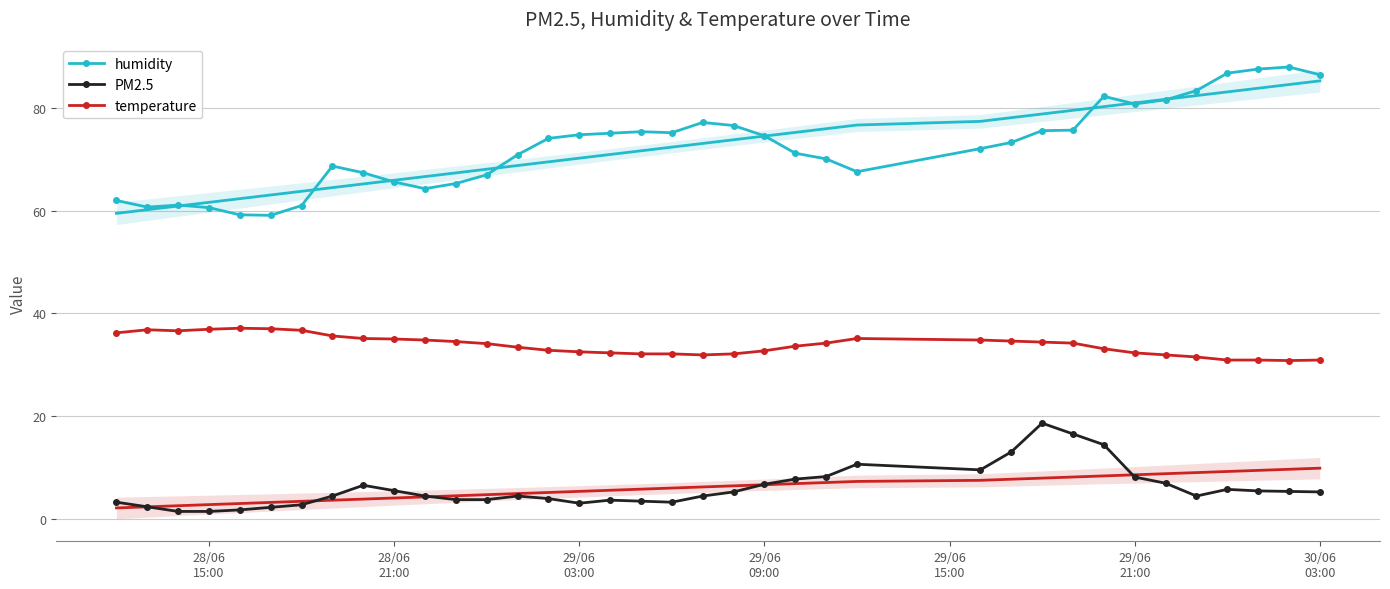

True or false: PM2.5 and temperature intersect in this chart.

False